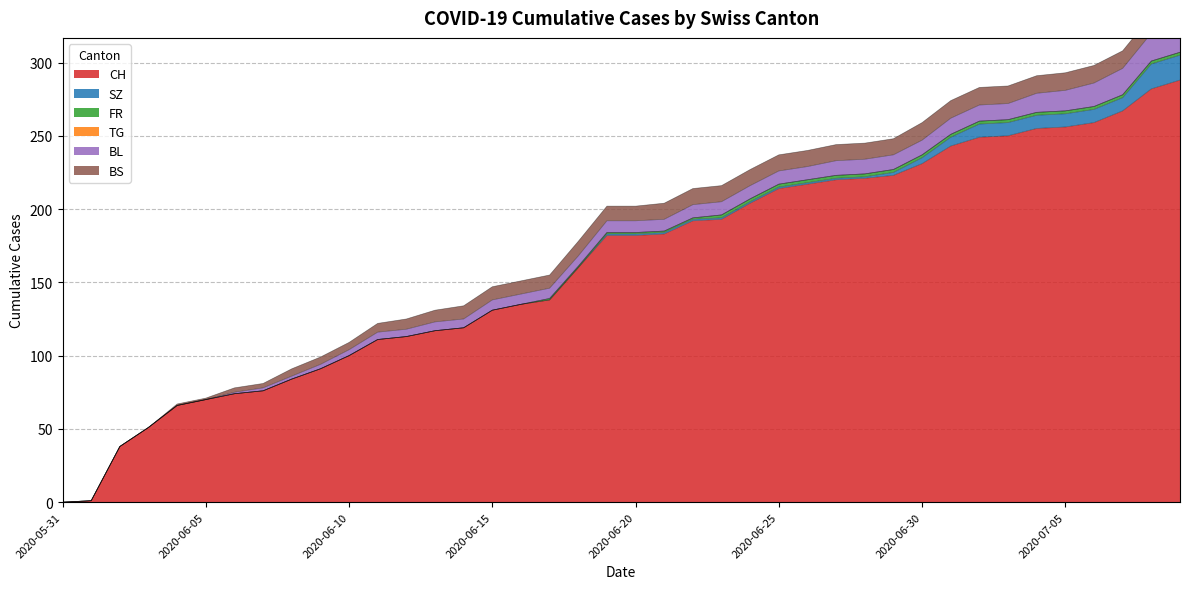

Reading left to right, transcribe all the data shown in this chart.

CH: 0	1	38	51	66	70	74	76	84	91	100	111	113	117	119	131	135	138	160	182	182	183	192	193	204	214	217	220	221	223	231	243	249	250	255	256	259	267	282	288
SZ: 0	0	0	0	0	0	0	0	0	0	0	0	0	0	0	0	0	0	0	1	1	1	1	1	1	1	1	1	1	2	4	6	9	9	9	9	9	9	17	17
FR: 0	0	0	0	0	0	0	0	0	0	0	0	0	0	0	0	0	1	1	1	1	1	1	2	2	2	2	2	2	2	2	2	2	2	2	2	2	2	2	2
TG: 0	0	0	0	0	0	0	0	0	0	0	0	0	0	0	0	0	0	0	0	0	0	0	0	0	0	0	0	0	0	0	0	0	0	0	0	0	0	0	0
BL: 0	0	0	0	0	0	1	2	2	3	4	5	5	6	6	7	7	7	7	8	8	8	9	9	9	9	9	10	10	10	10	11	11	11	13	14	16	18	19	20
BS: 0	0	0	0	1	1	3	3	5	5	5	6	7	8	9	9	9	9	10	10	10	11	11	11	11	11	11	11	11	11	12	12	12	12	12	12	12	12	12	12